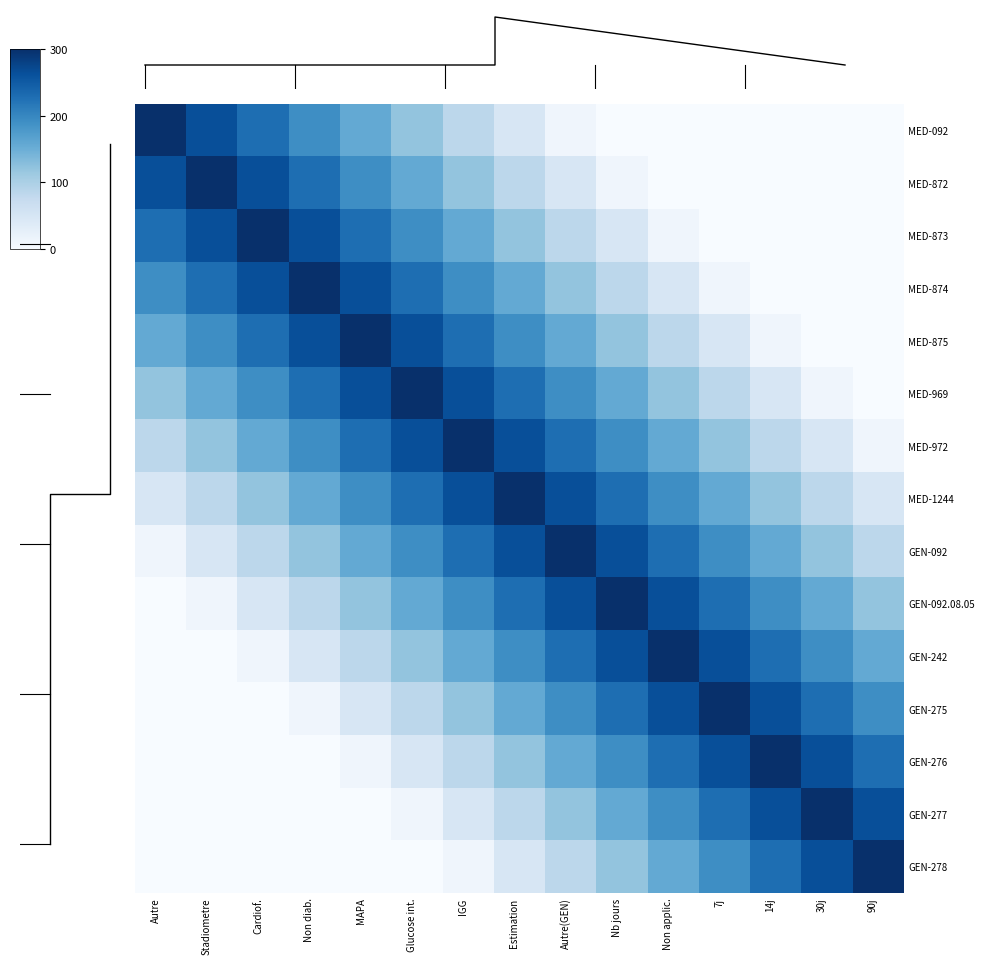

How many categories are shown in the chart?

15